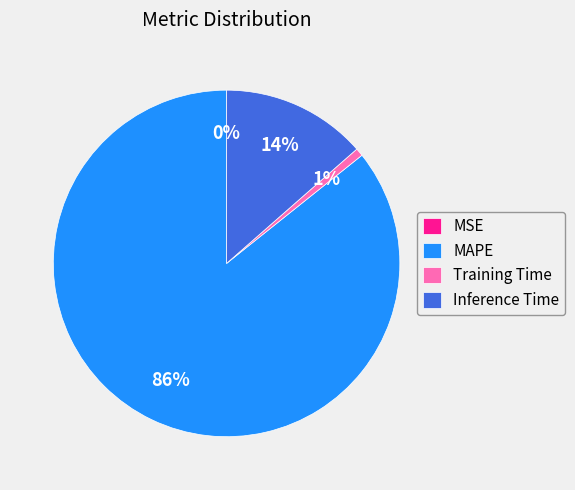

To the nearest percent, what is the average slice percentage?

25%